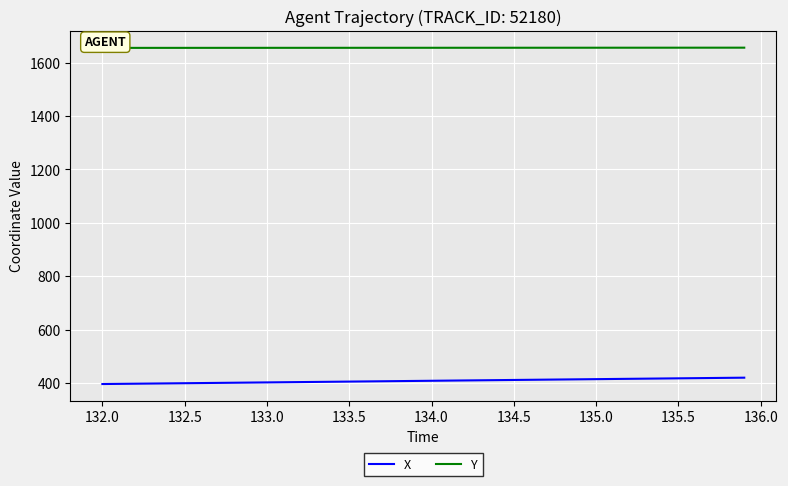

What are all the series names shown in the legend?

X, Y